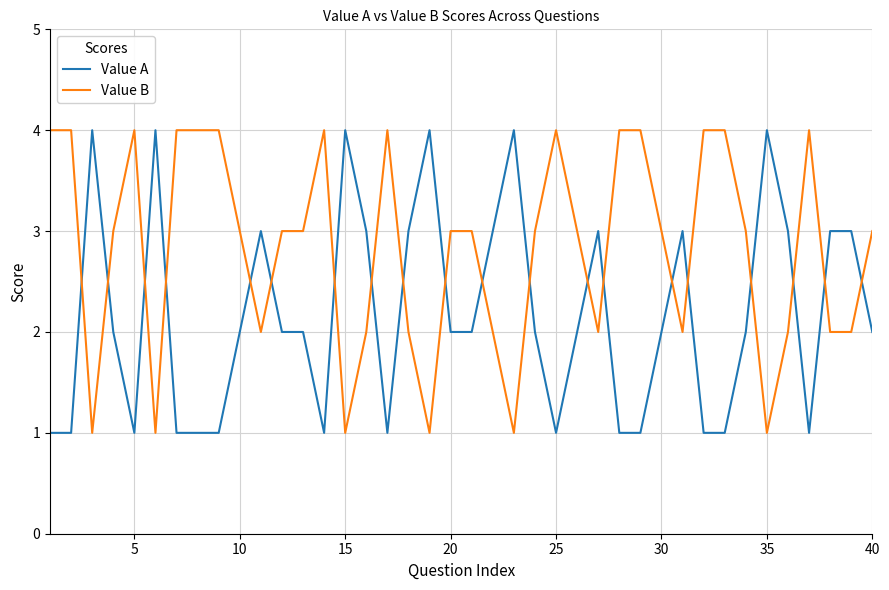

Rank the series by their average value, from lowest to highest.

Value A, Value B